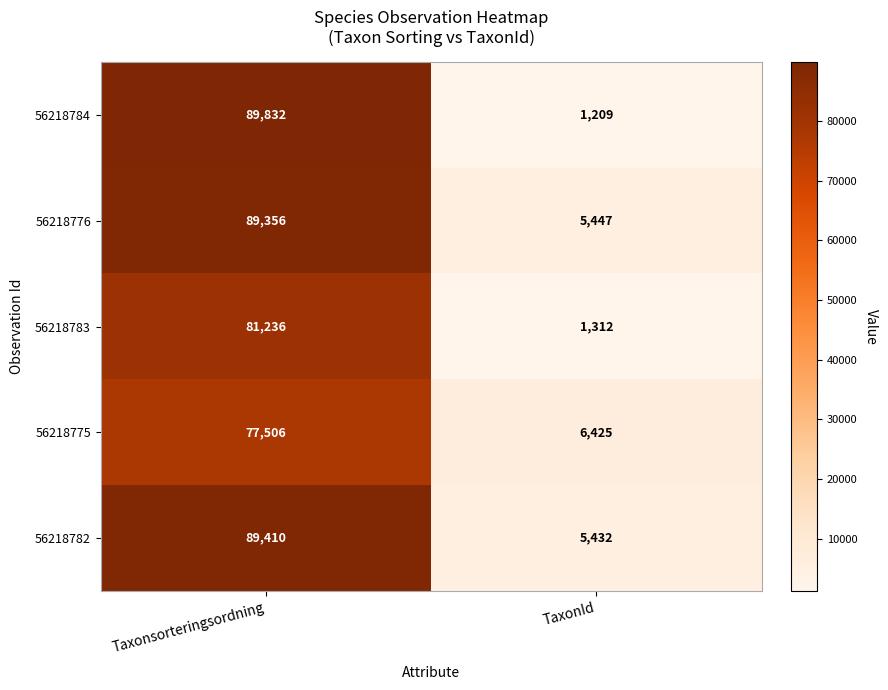

The 56218783 series shows 81236 at Taxonsorteringsordning. True or false?

True